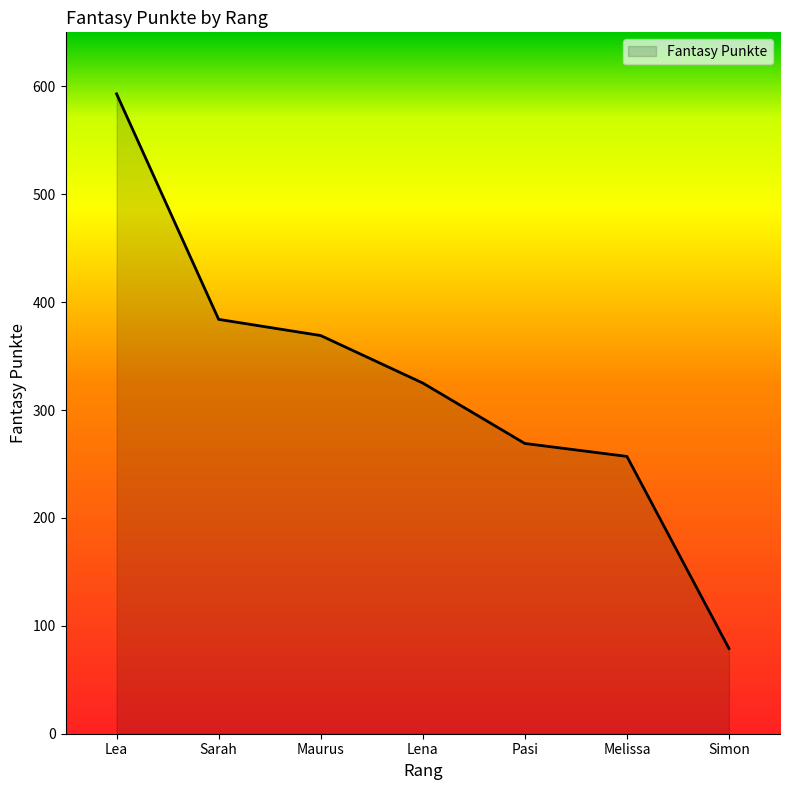

List the labels in order of value, smallest first.

Simon, Melissa, Pasi, Lena, Maurus, Sarah, Lea